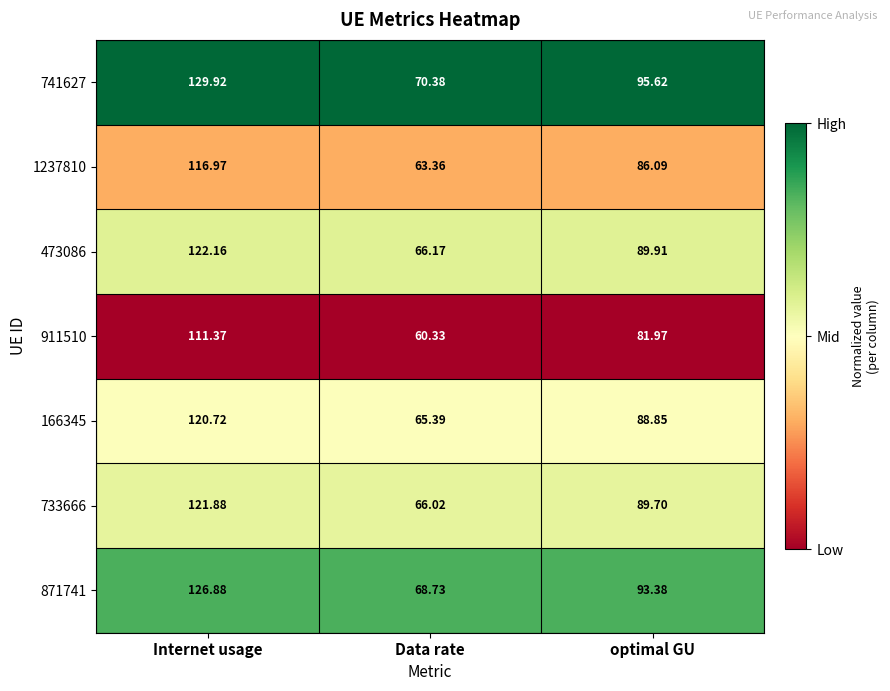

Where is 1237810 nearest to the value 90?

optimal GU